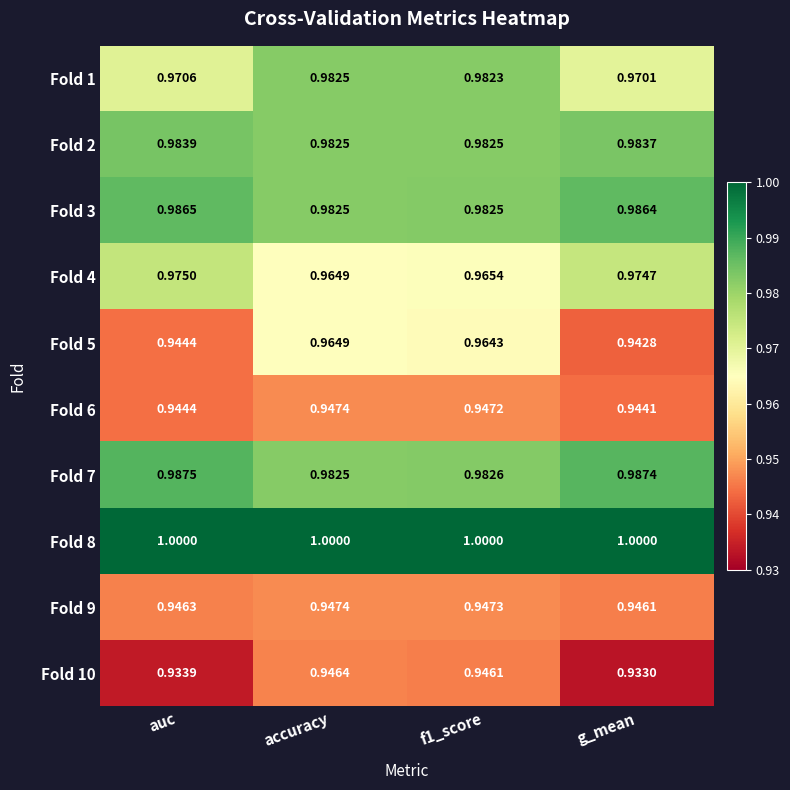

At which label is Fold 6 closest to 0?

g_mean